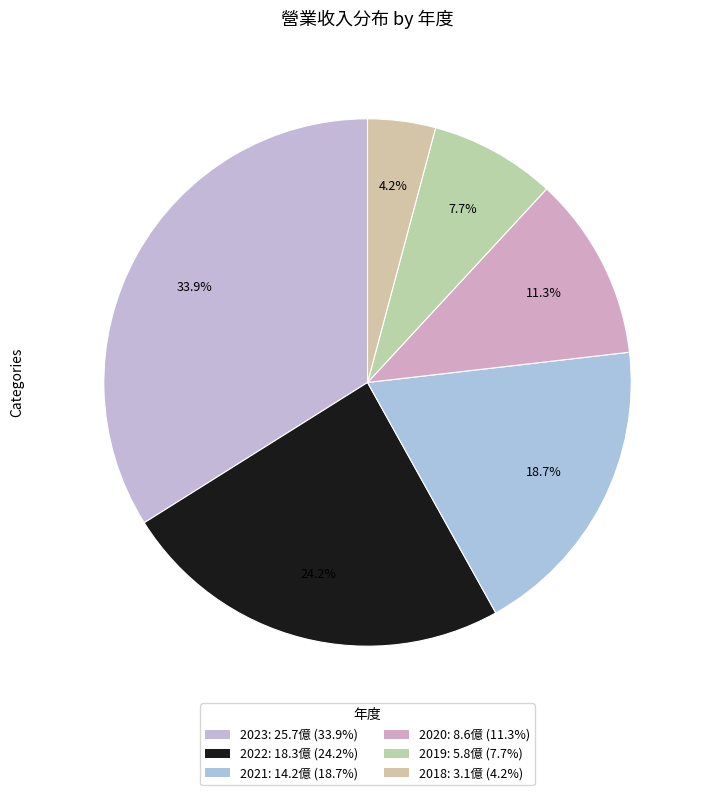

Rank the categories by value from highest to lowest.

2023, 2022, 2021, 2020, 2019, 2018